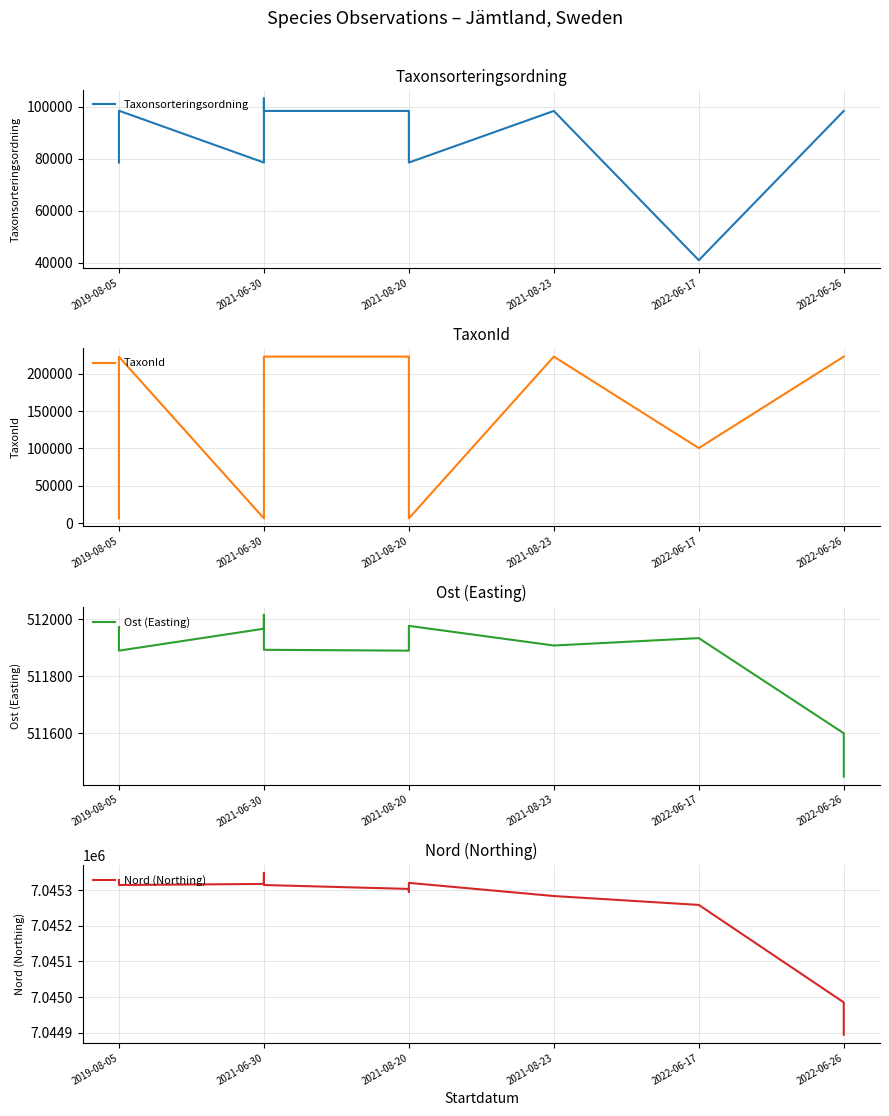

What is the difference between the maximum and minimum values in the TaxonId series?

216313